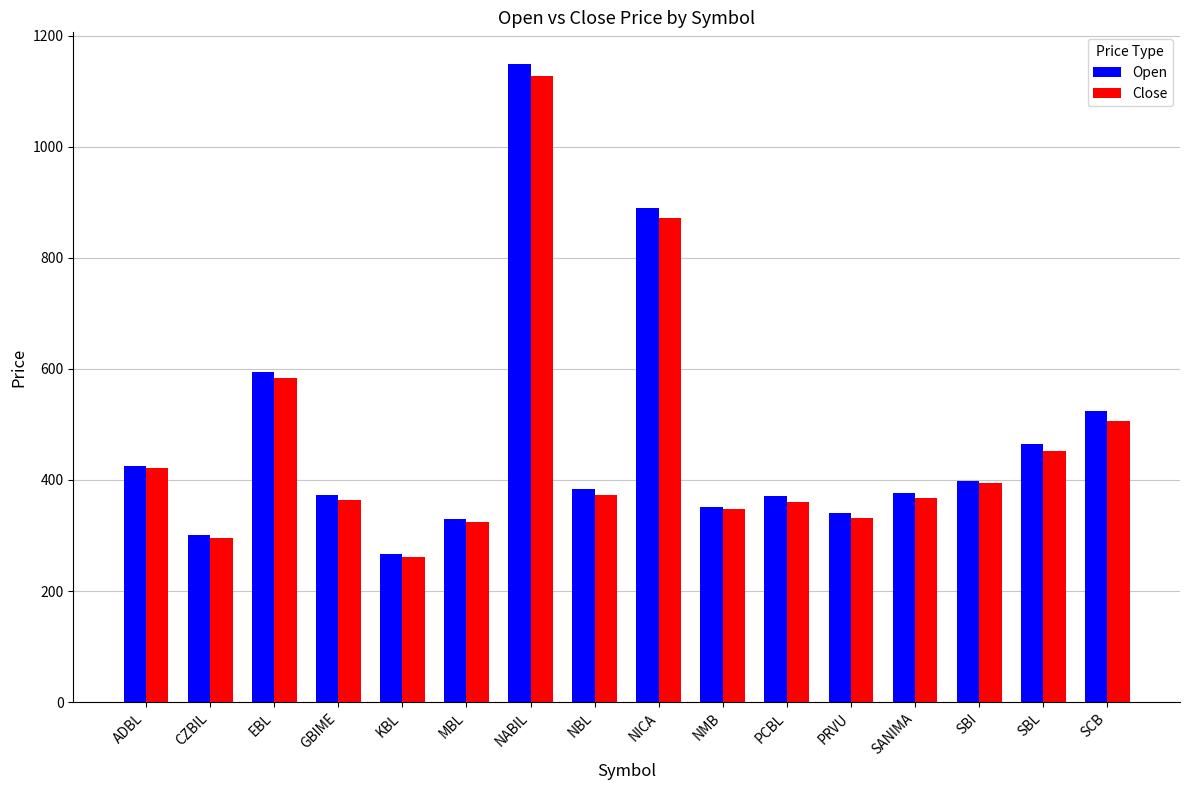

Which category has the lowest value in the Close series?

KBL